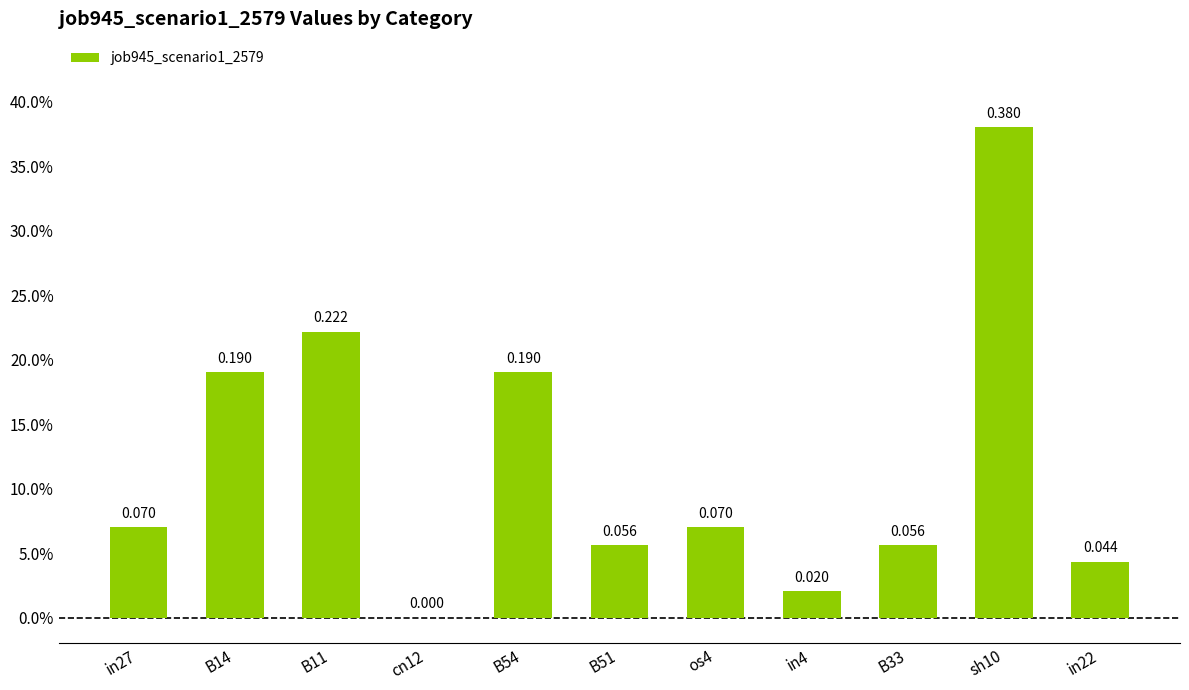

How many categories are shown in the chart?

11